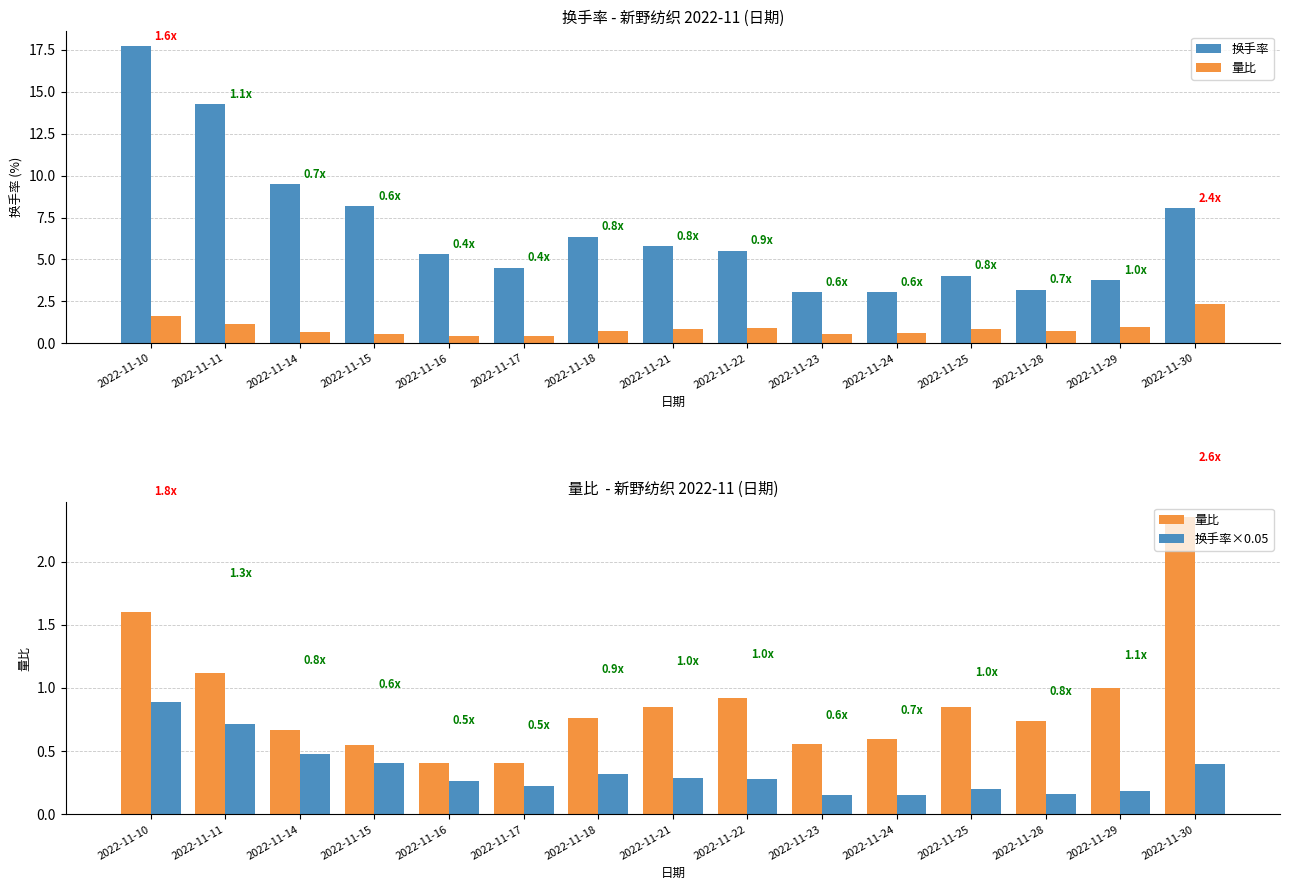

What is the minimum value shown in the chart?

0.2